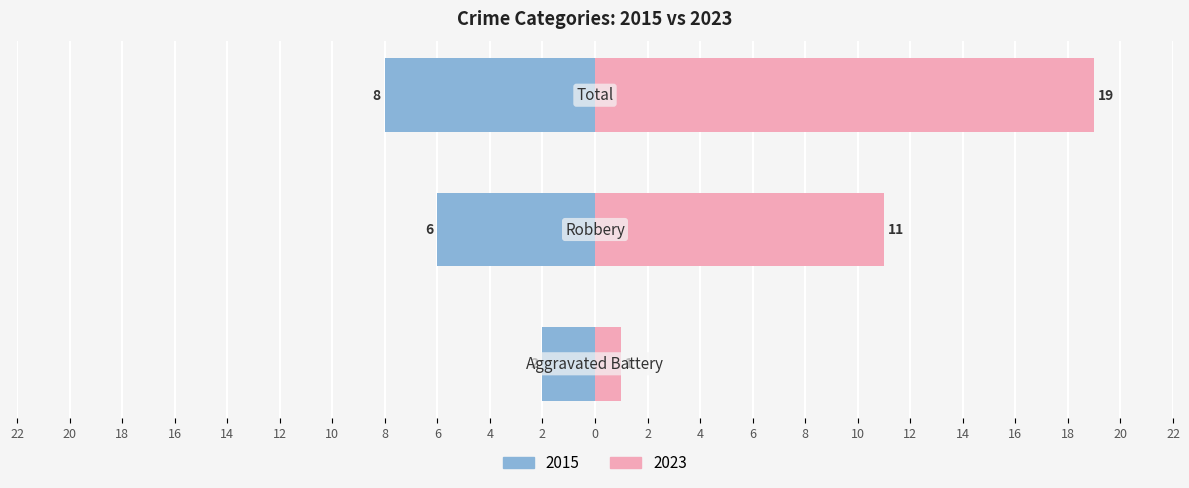

Which category has the lowest value in the 2019 series?

Aggravated Battery